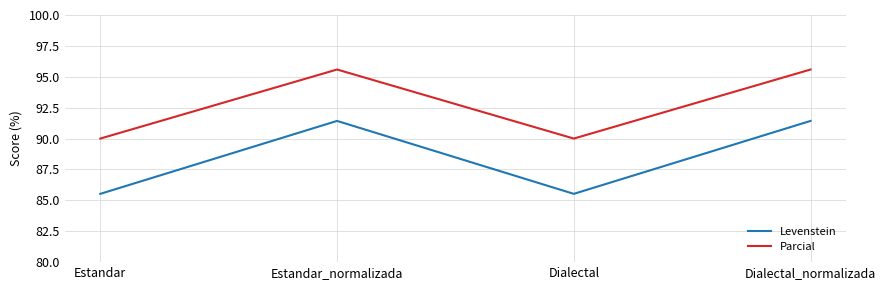

What is the minimum value shown in the chart?

85.5